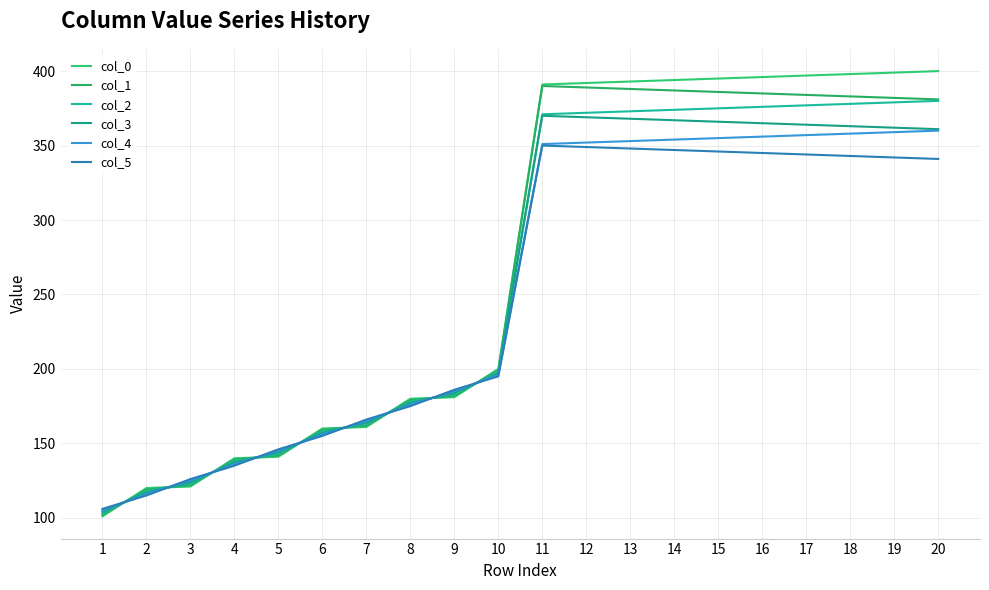

The col_0 series shows 121.0 at 3. True or false?

True